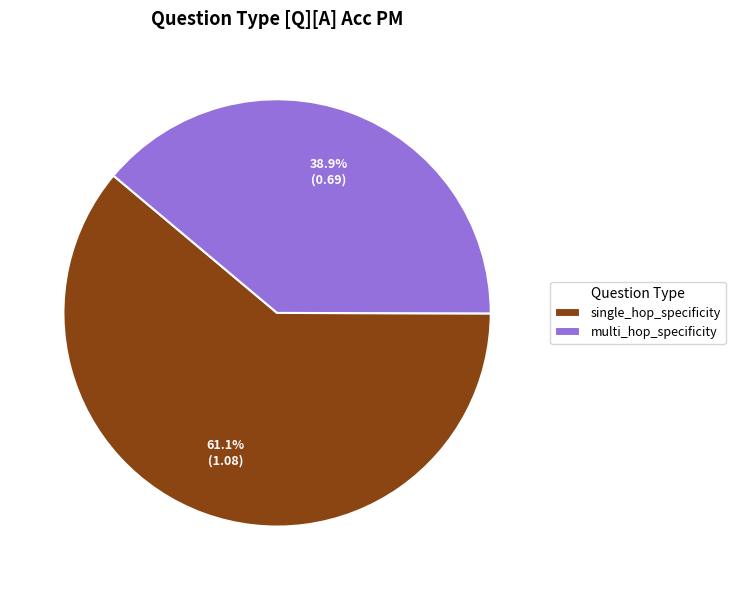

Is multi_hop_specificity the majority of the pie?

No